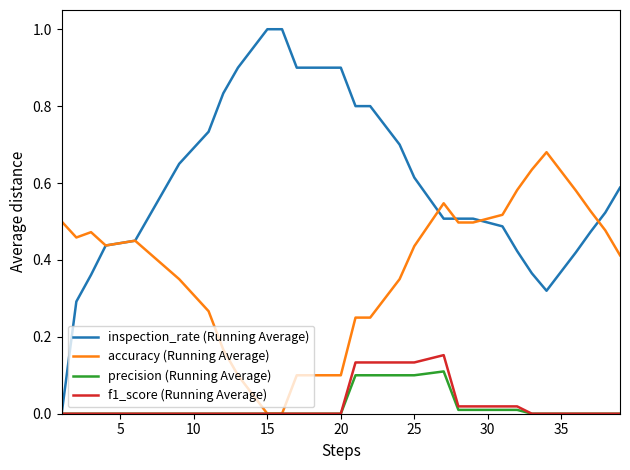

How many lines are shown in the chart?

4